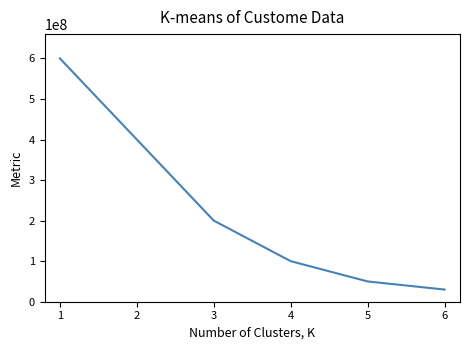

The value at 4 is 174724260. True or false?

False